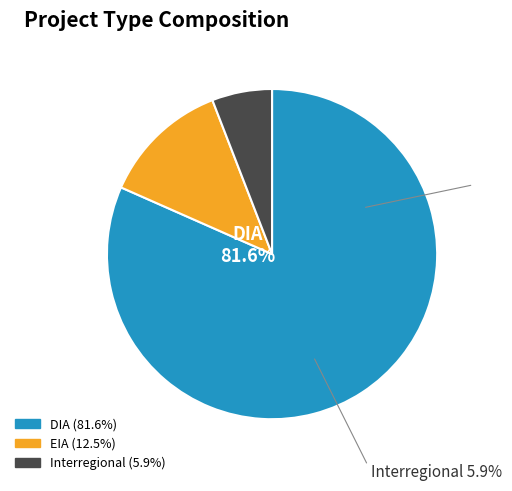

Is the sum of DIA and EIA greater than half?

Yes